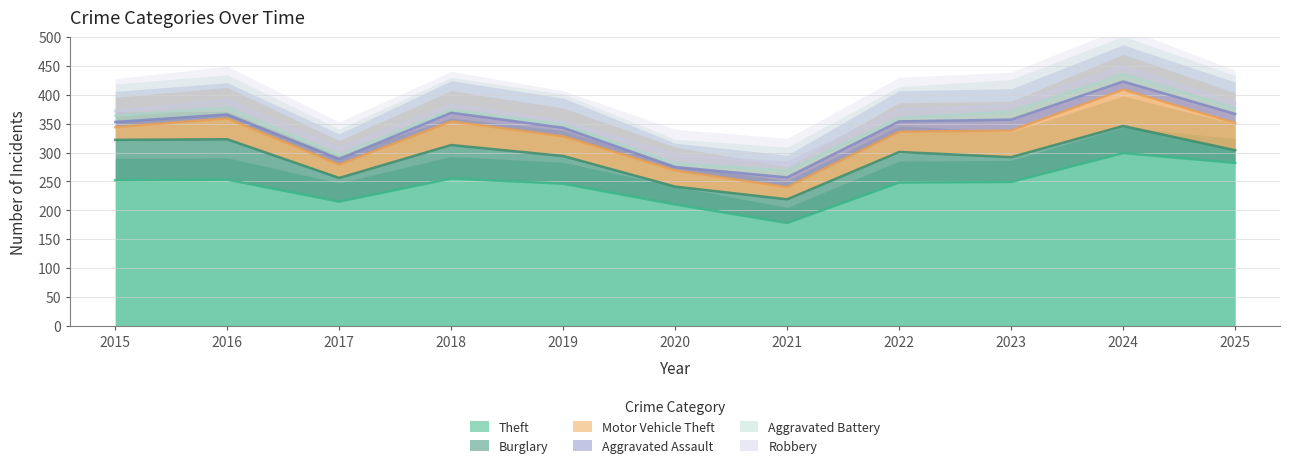

How many interior local peaks does the Robbery series have?

4